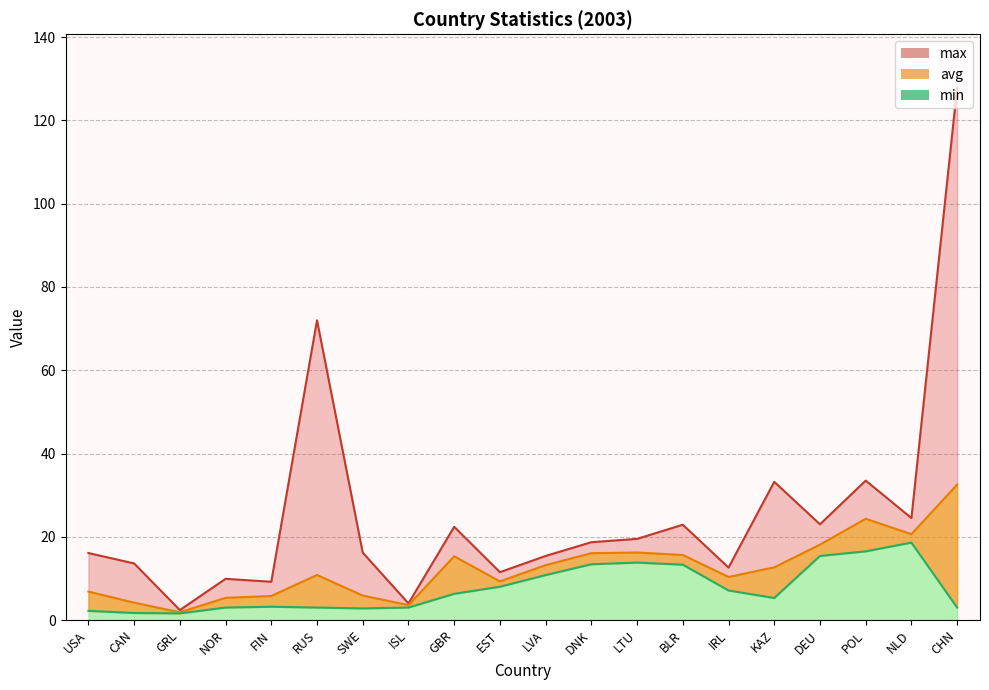

What is the difference between the highest and lowest values at ISL?

1.0